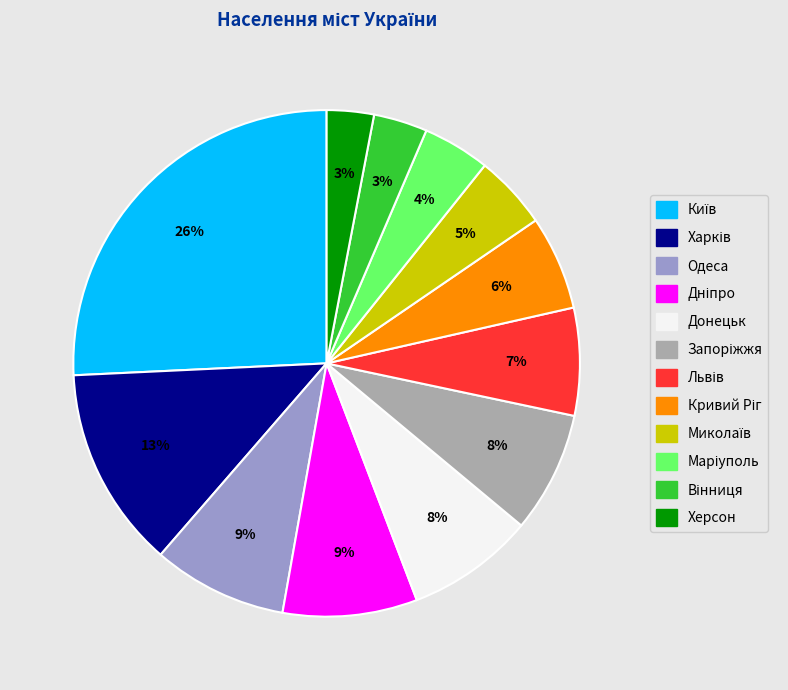

To the nearest percent, what is the average slice percentage?

8%